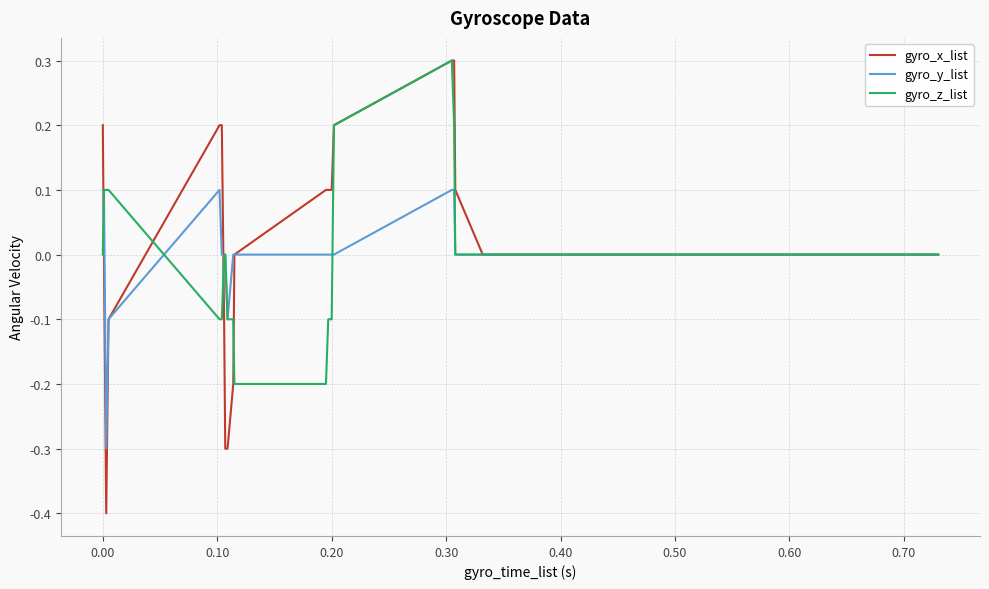

What is the smallest value displayed?

-0.4